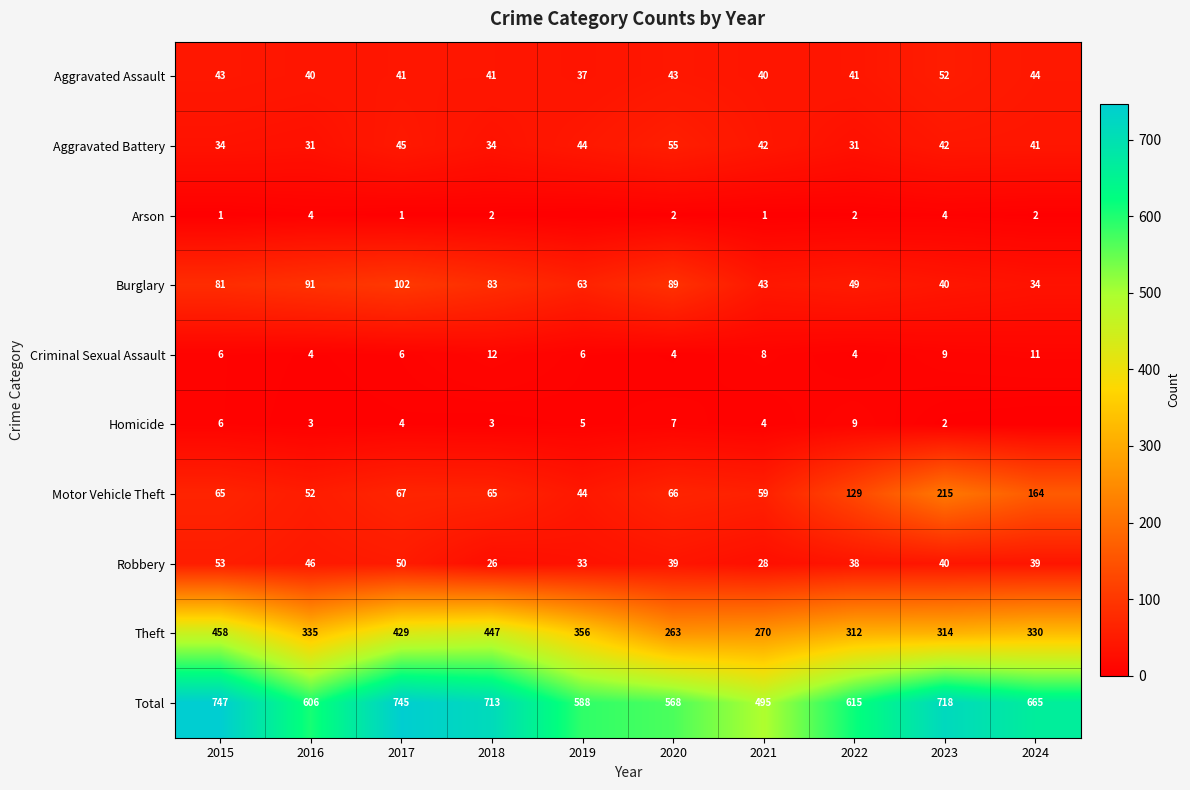

What is the spread (max minus min) of values at 2015?

746